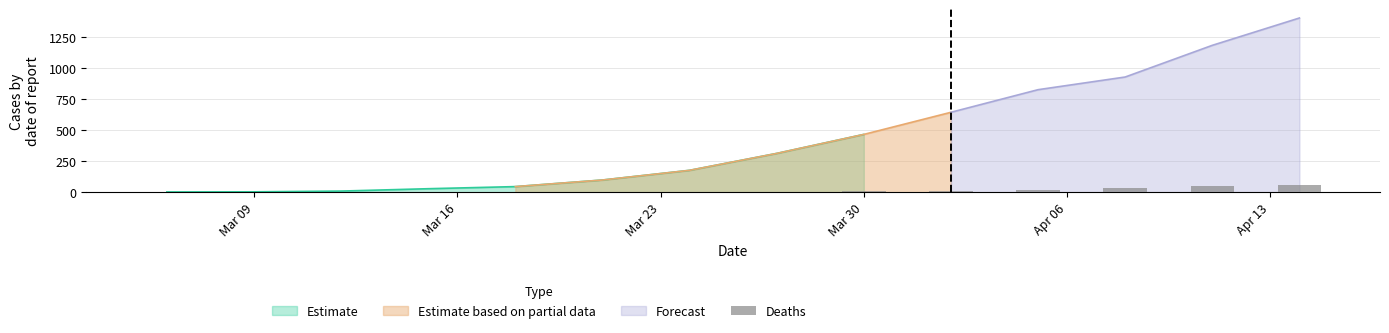

Which category has the highest value in the Estimate series?

Mar 30